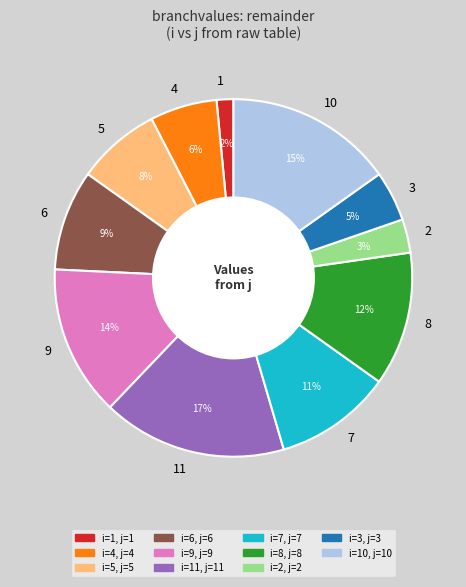

Which category has the smallest portion of the pie?

1